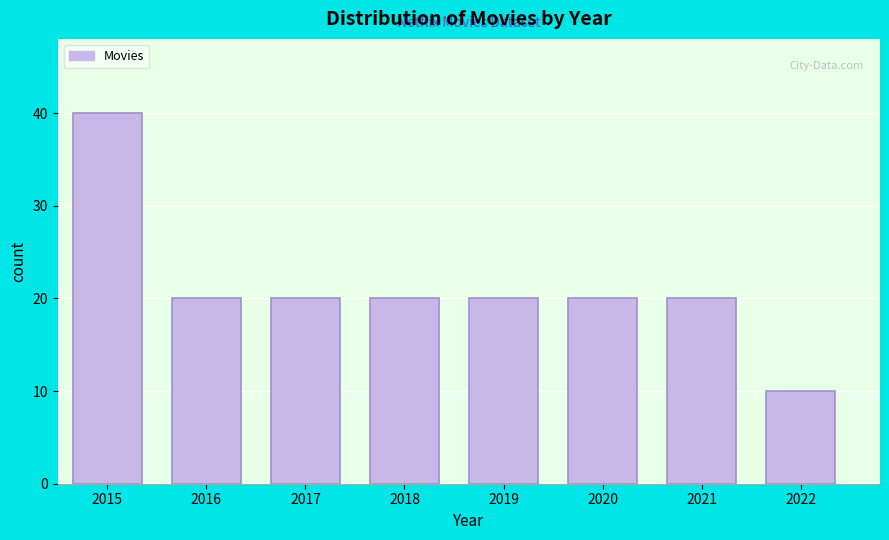

Reading left to right, list all the values displayed in this chart.

40	20	20	20	20	20	20	10